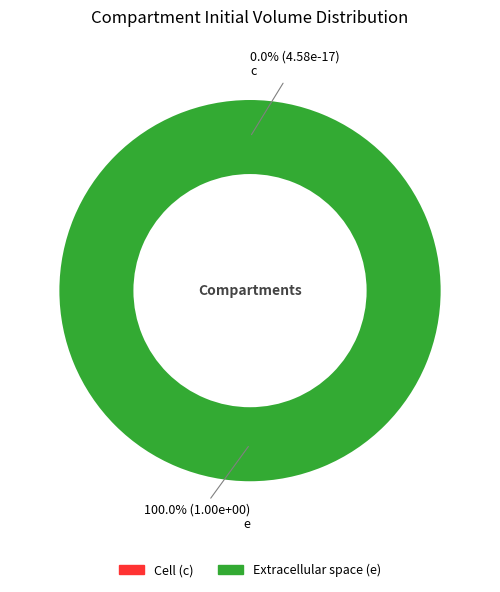

Does Extracellular space represent more than half of the total?

Yes